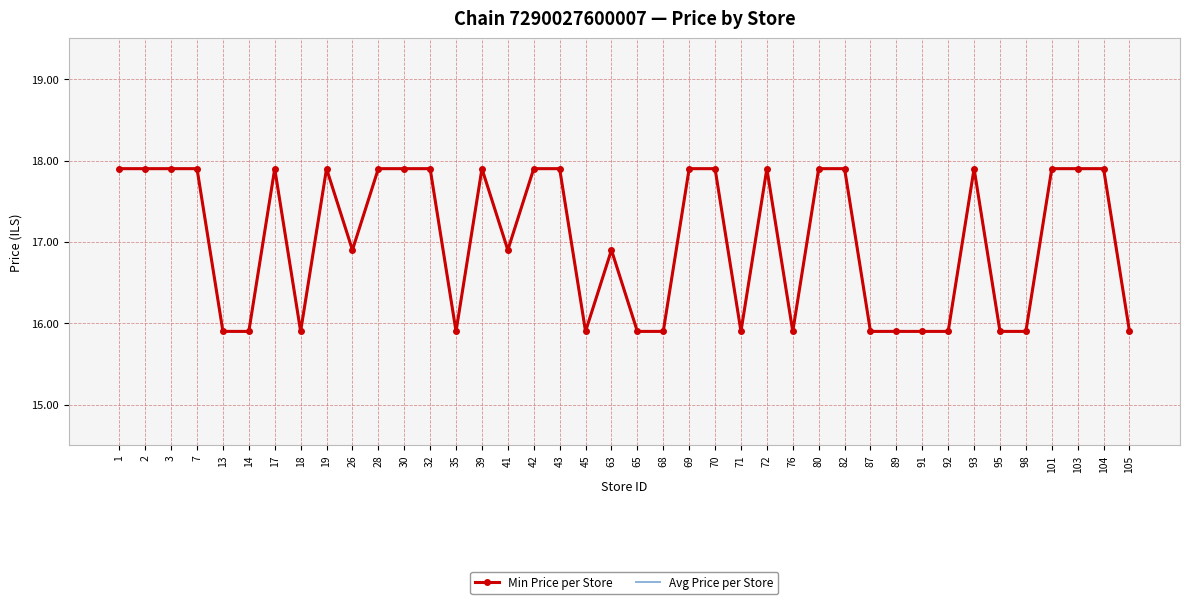

What are all the series names shown in the legend?

Min Price per Store, Avg Price per Store